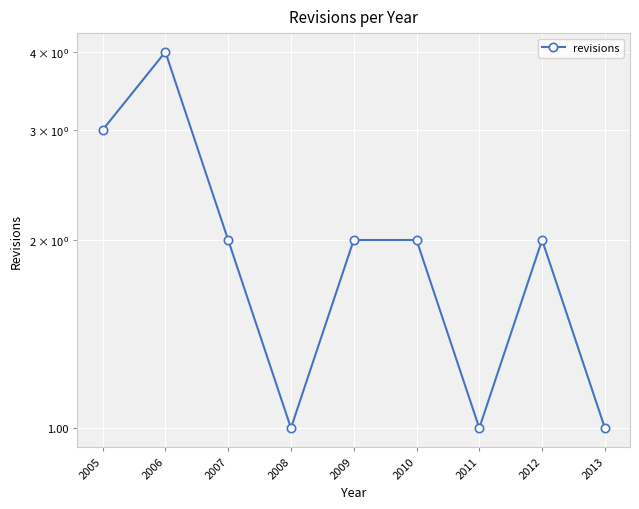

What is the smallest value displayed?

1